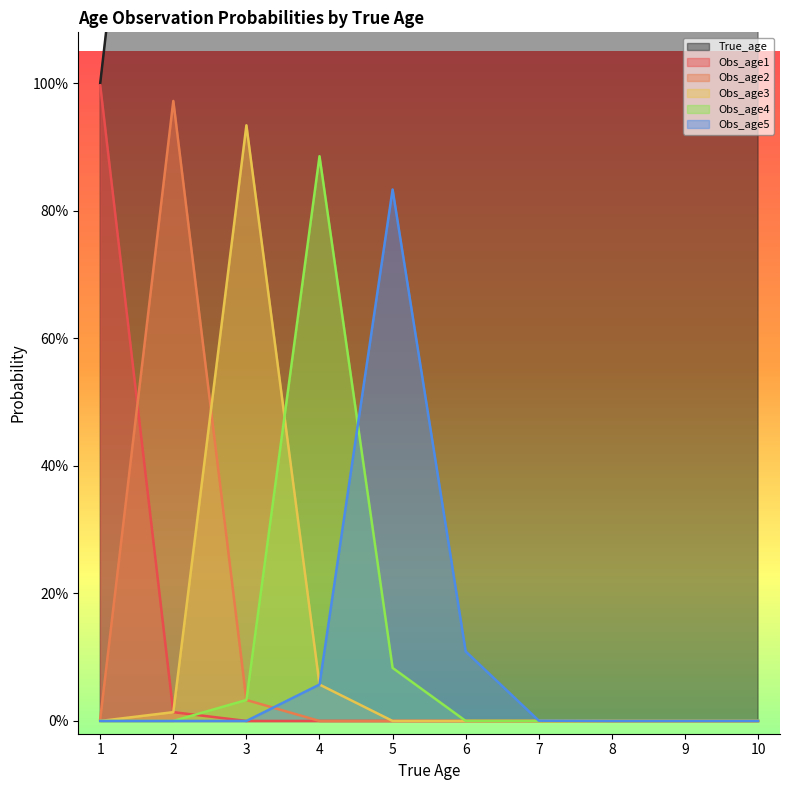

True or false: Obs_age4 and Obs_age2 intersect in this chart.

False